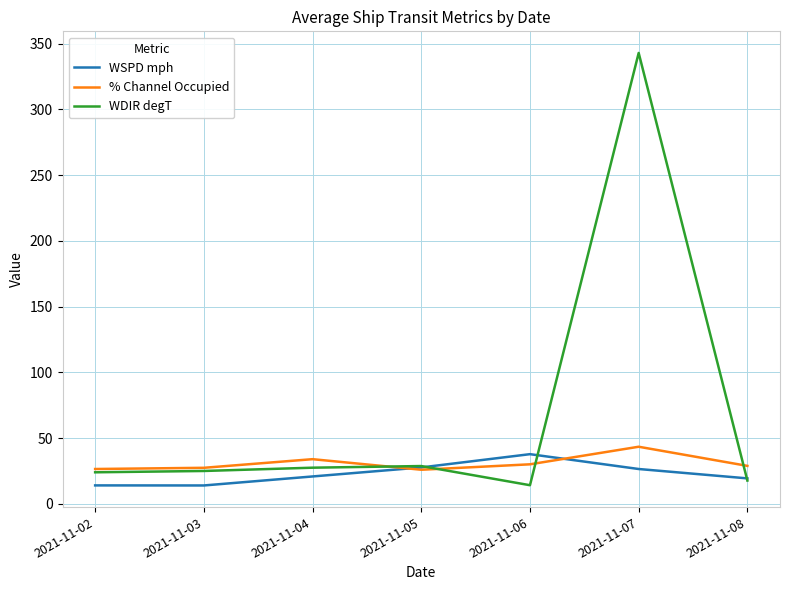

Is it true that WSPD mph equals 19.4 at 2021-11-08?

True